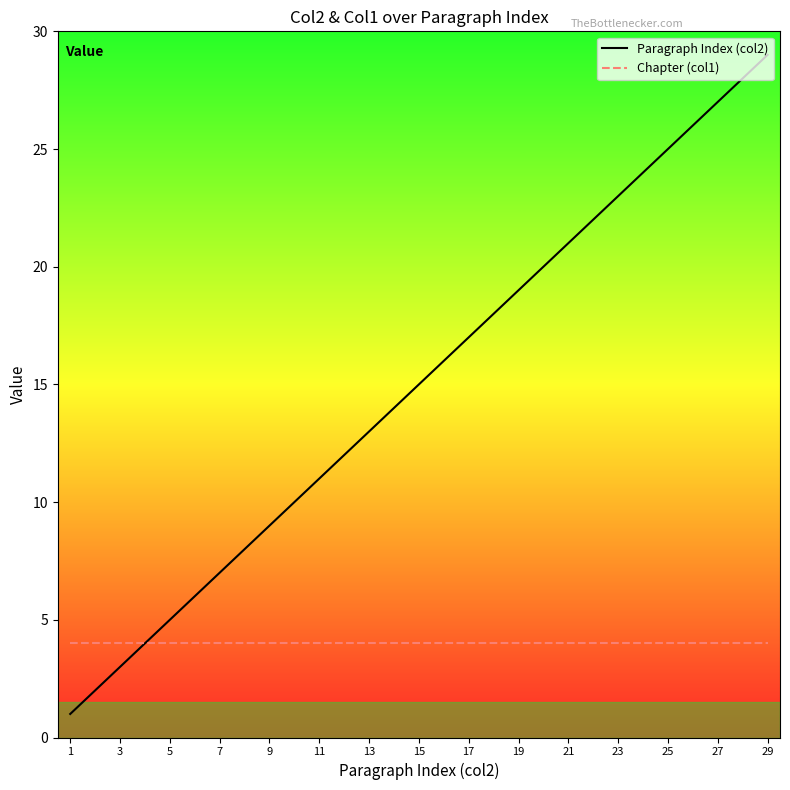

Rank the series by their maximum value, from highest to lowest.

Paragraph Index (col2), Chapter (col1)